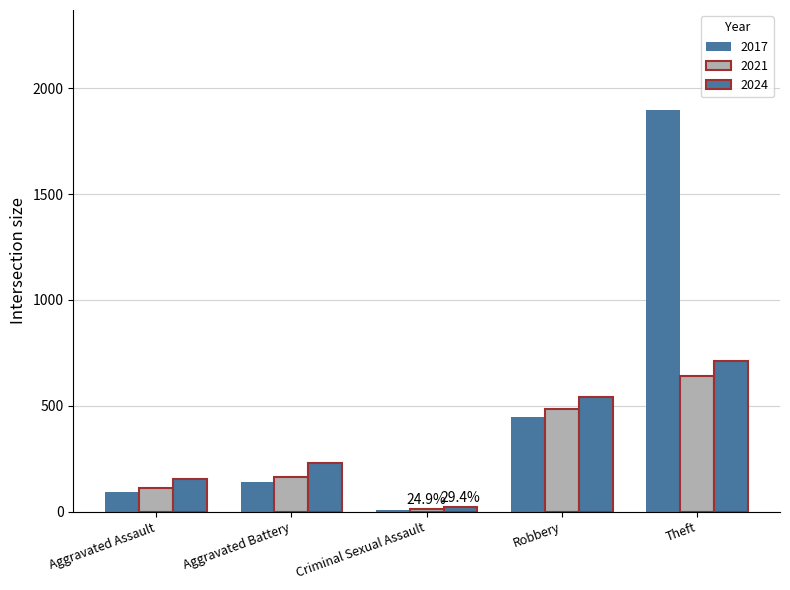

How many values in the 2024 series are below 232?

2